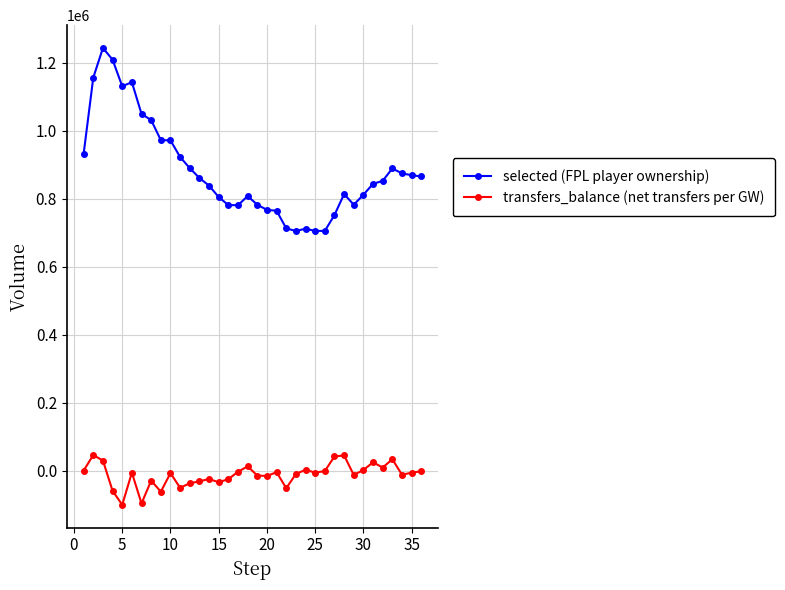

True or false: transfers_balance (net transfers per GW) has more than 0 points higher than both neighbors.

True